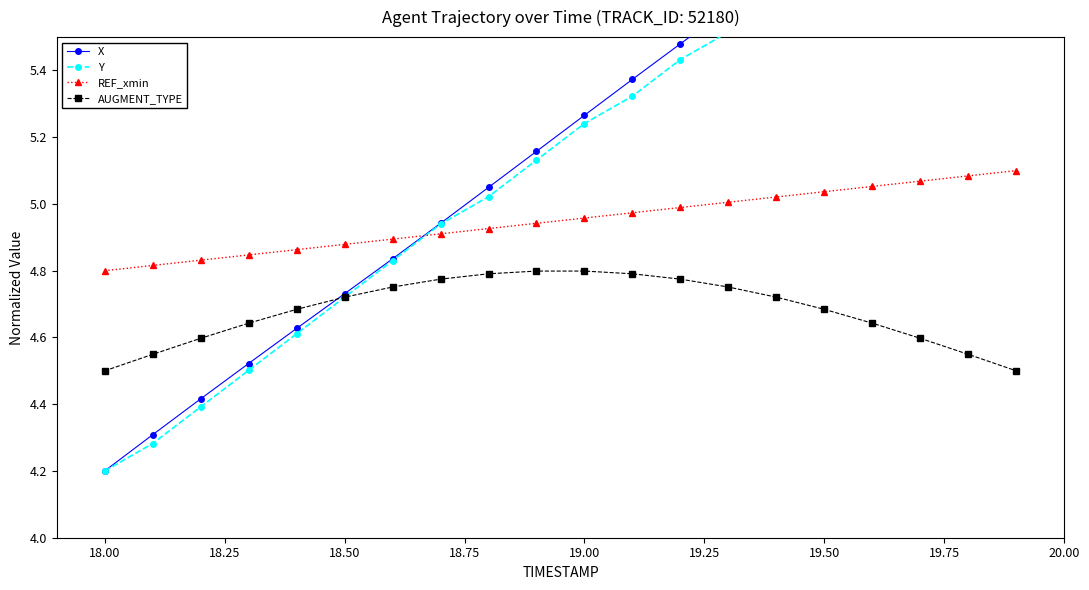

What is the value of the X point at the 19th from the left?

6.1